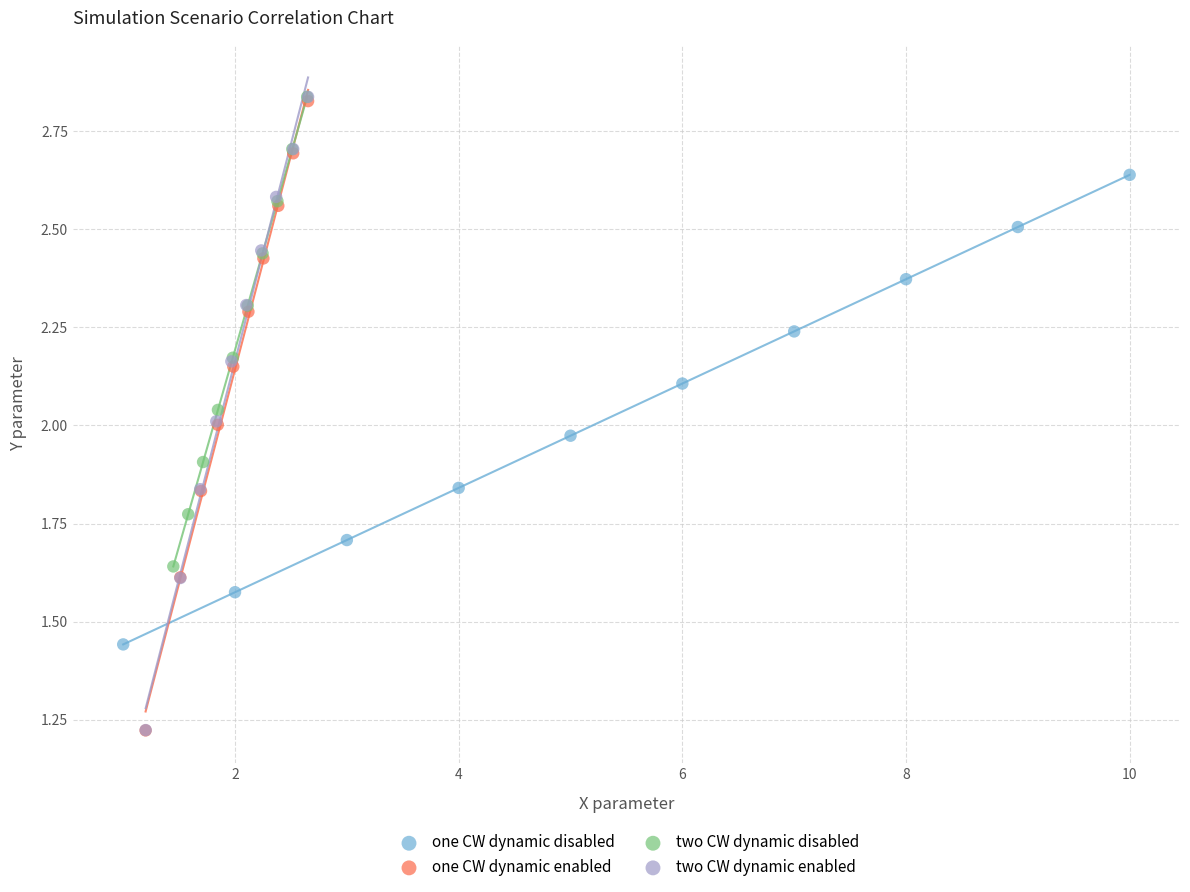

Which series has the widest spread of Y values?

two CW dynamic enabled